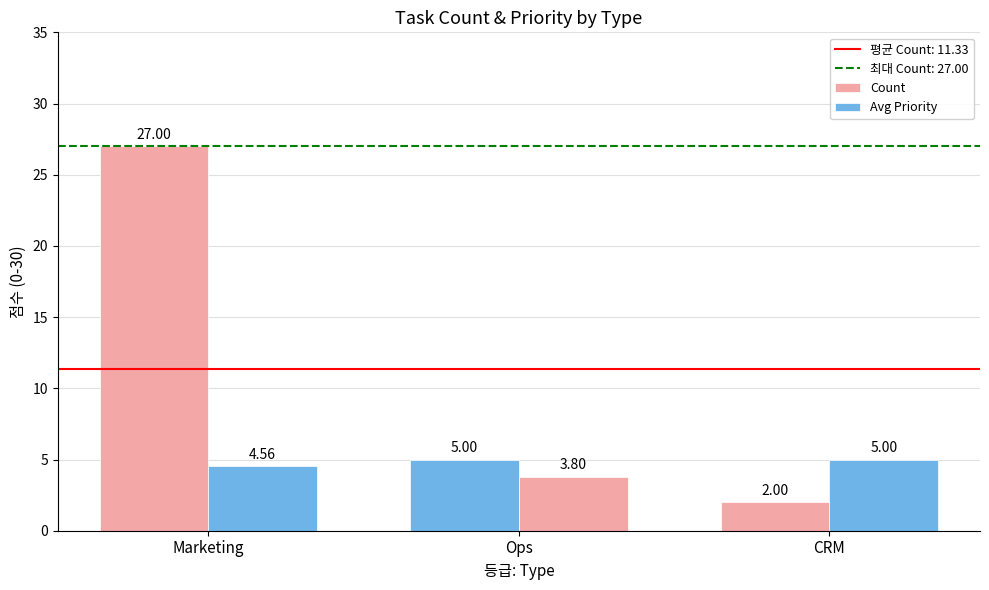

Which series has the largest range (max minus min)?

Count